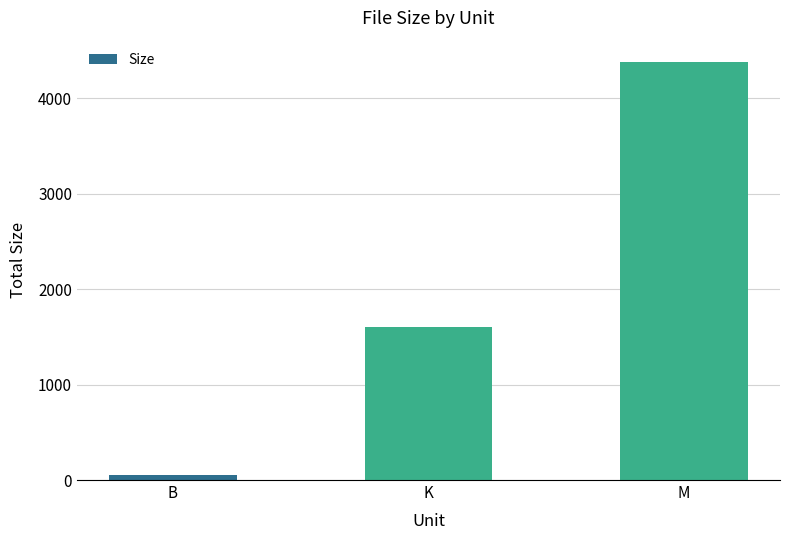

What value does the data have at M?

4384.2